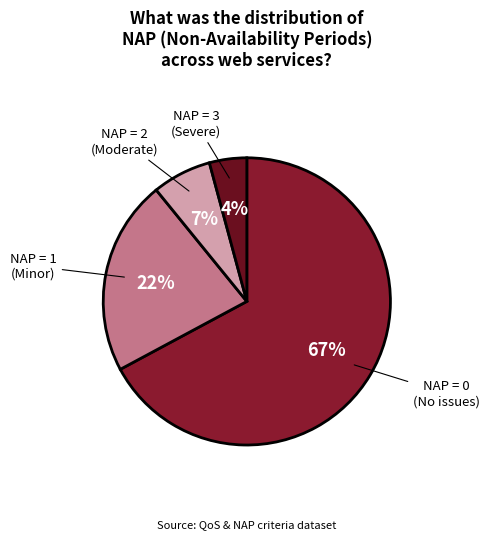

How many segments does this pie chart have?

4